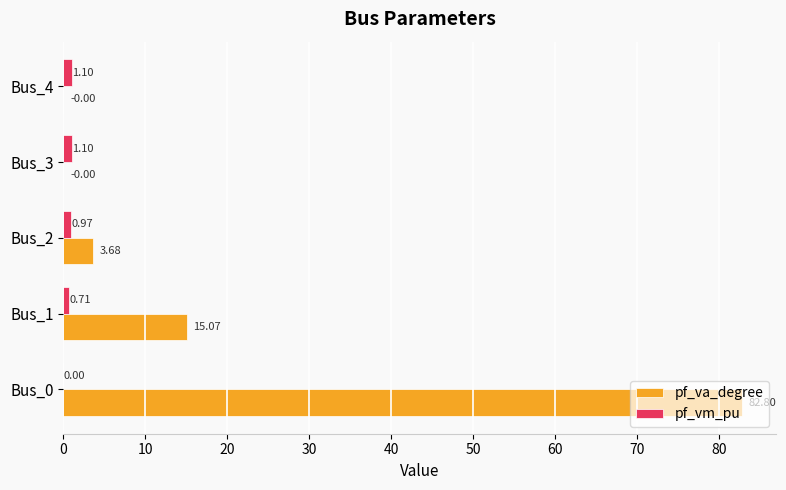

What is the sum of all pf_va_degree values?

101.5